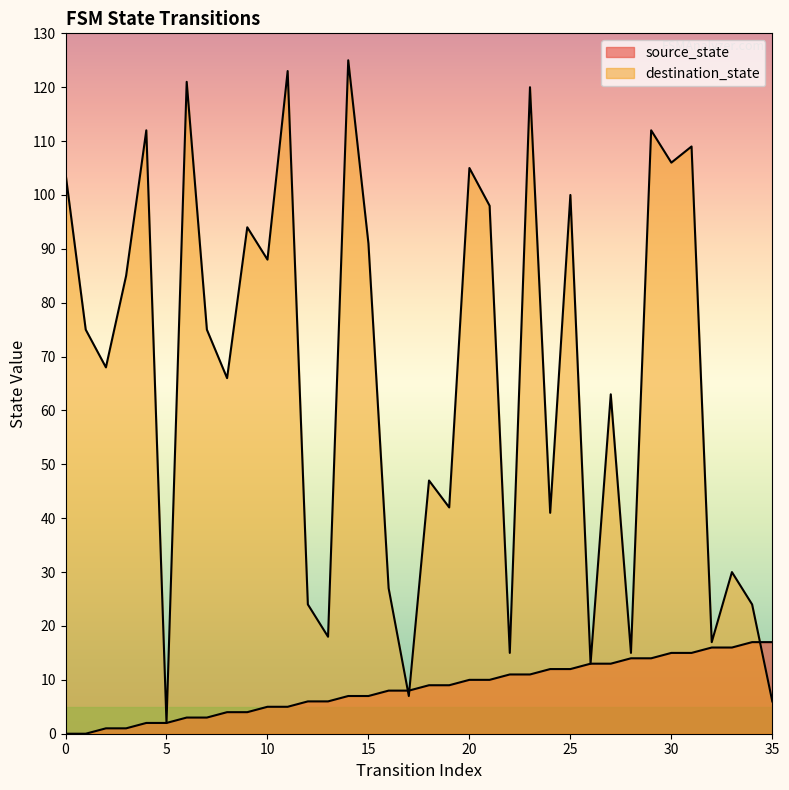

Which series has the largest range (max minus min)?

destination_state